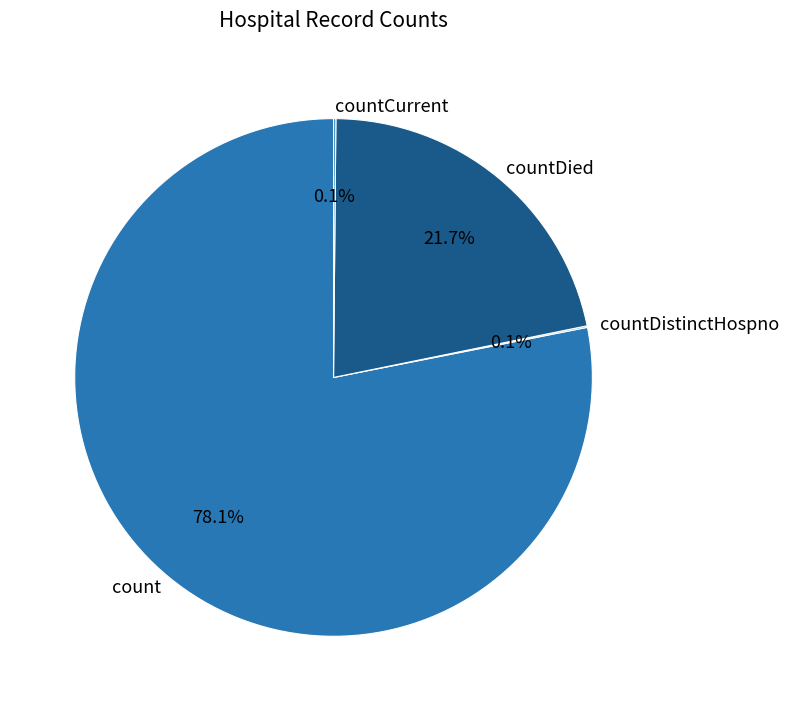

Combined, what portion of the pie is countDied and count?

99.8%